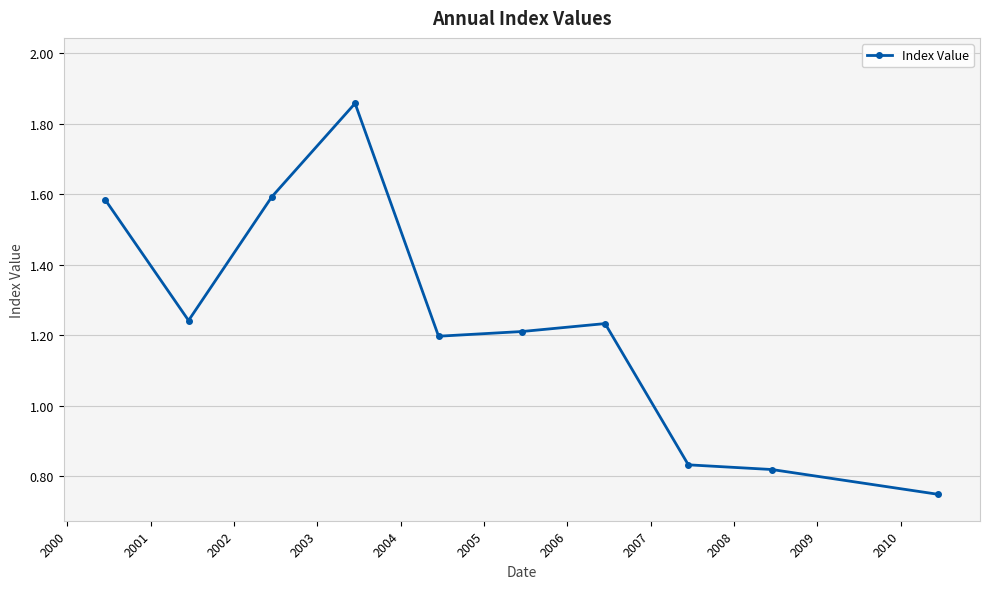

True or false: there are more than 0 points higher than both neighbors.

True